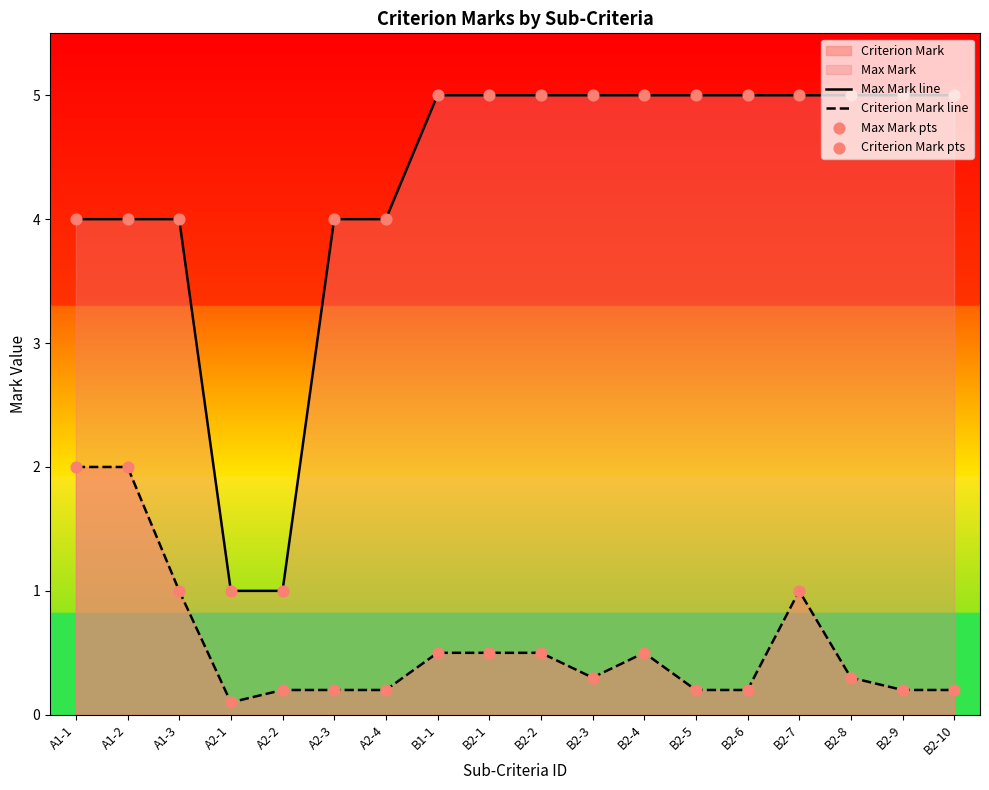

Which series reaches the minimum Y coordinate?

Criterion Mark line